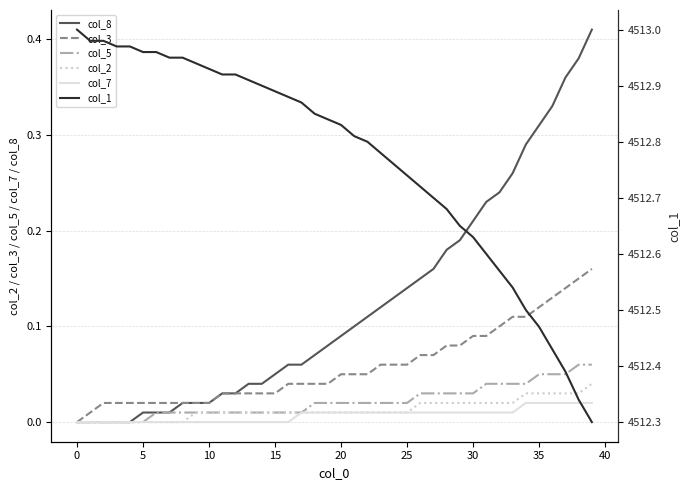

How many series are shown in this chart?

6